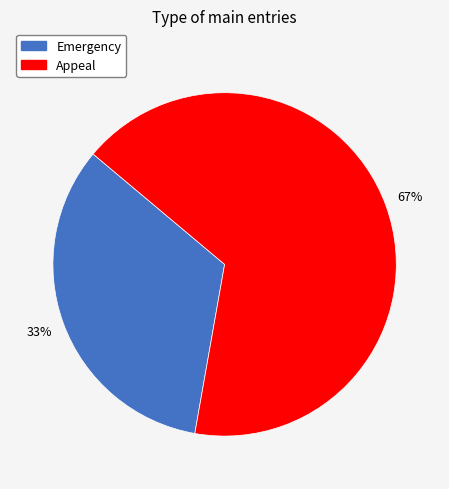

To the nearest percent, what is the average slice percentage?

50%